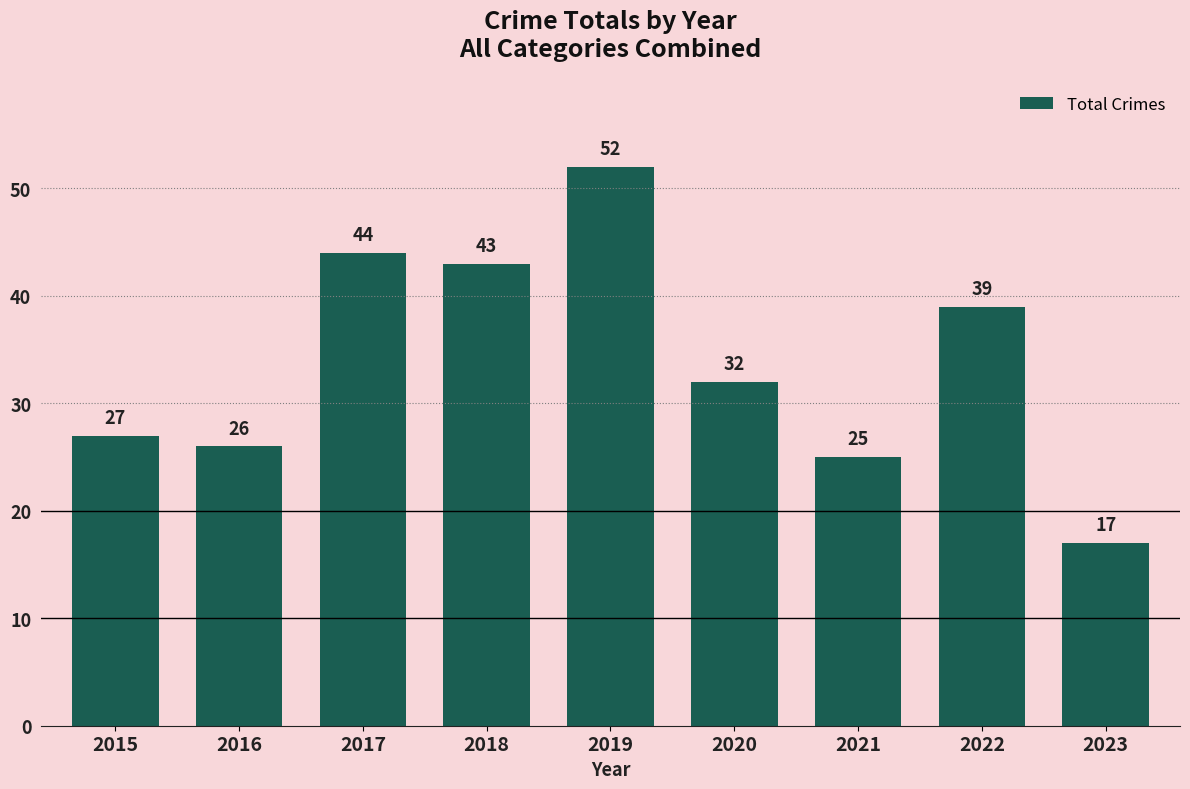

Reading right to left, extract all data points from this chart.

2023=17	2022=39	2021=25	2020=32	2019=52	2018=43	2017=44	2016=26	2015=27